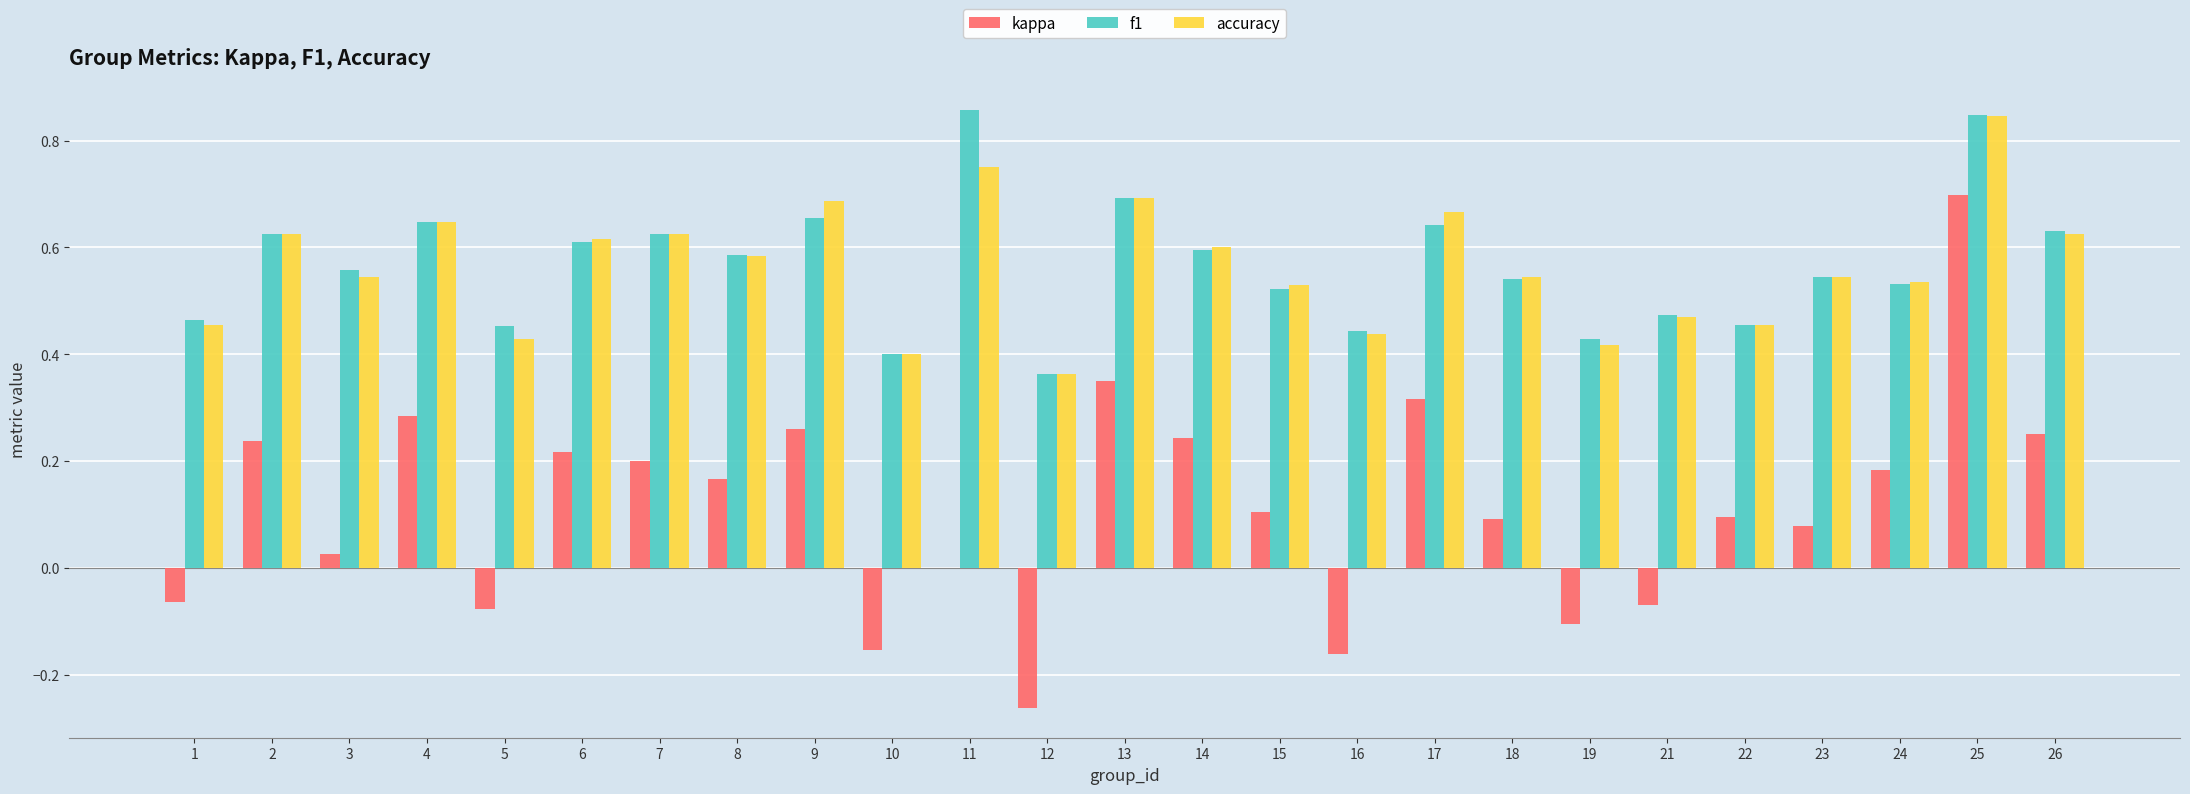

What is the total value across all series at 4?

1.6